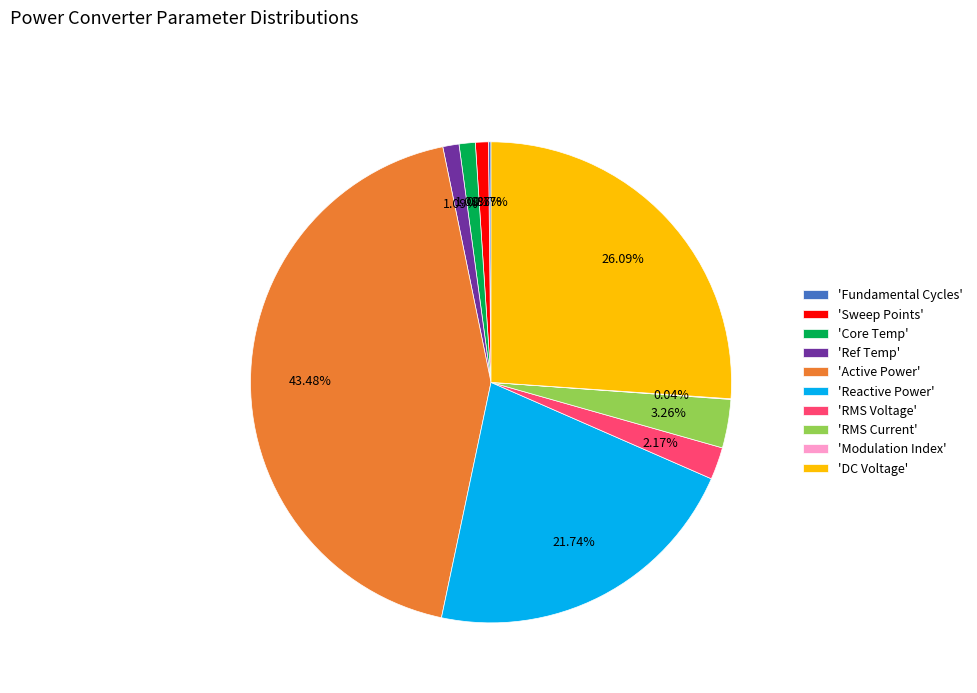

Does 'RMS Current' represent more than half of the total?

No